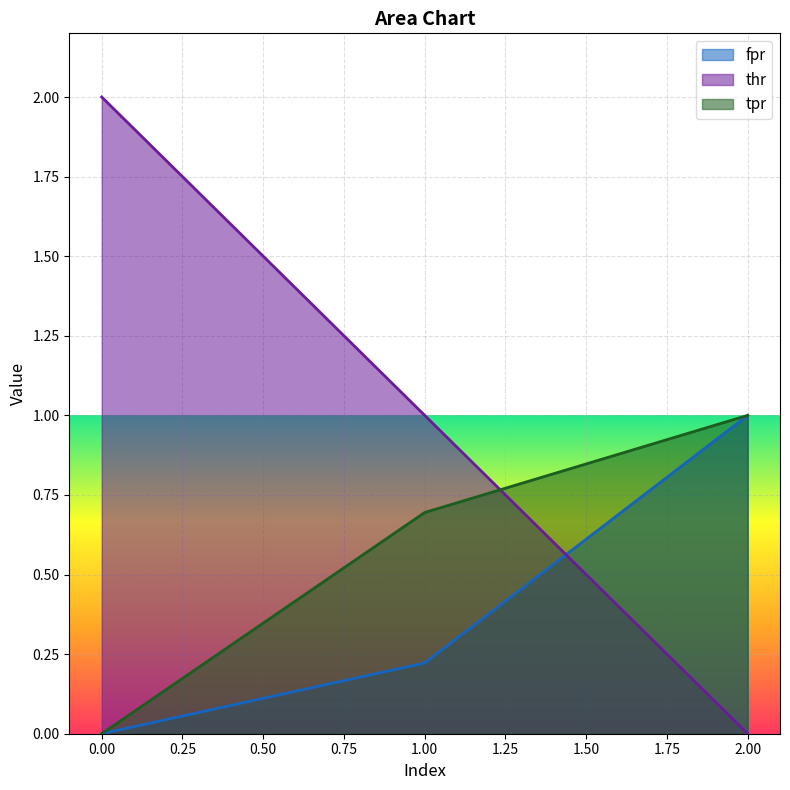

How many lines are shown in the chart?

3